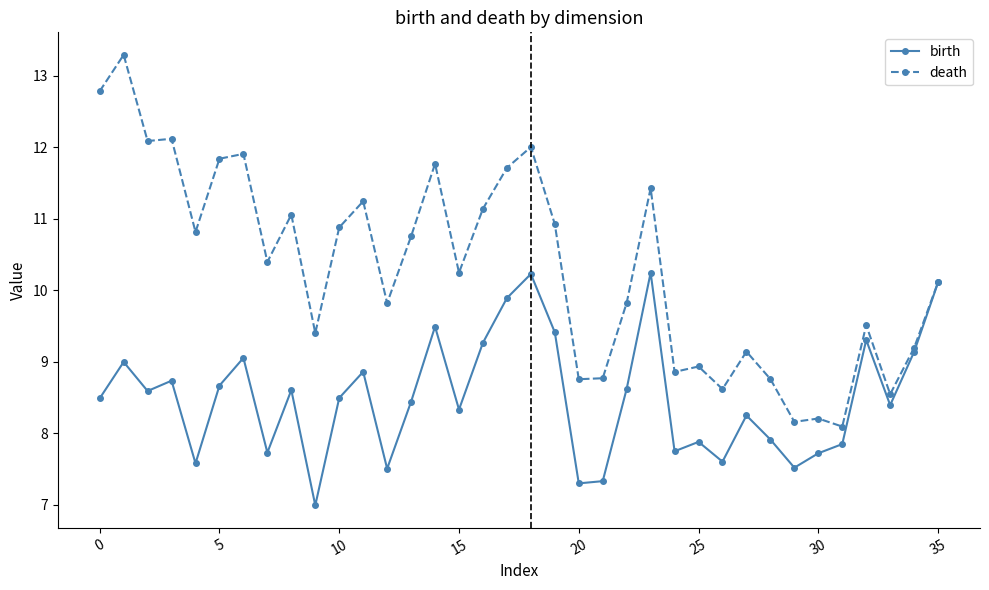

What is the value of the birth point at the 9th from the left?

8.6